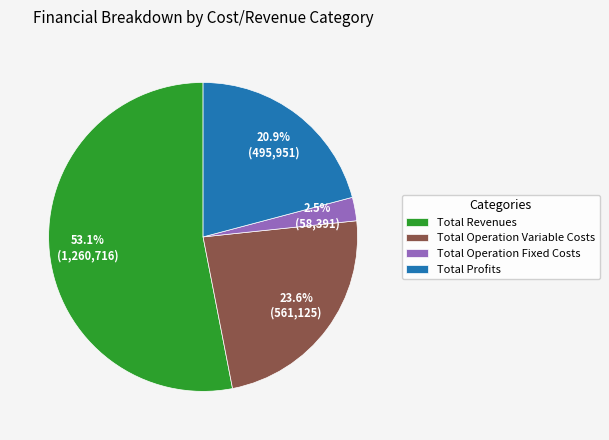

Rank the categories by value from highest to lowest.

Total Revenues, Total Operation Variable Costs, Total Profits, Total Operation Fixed Costs